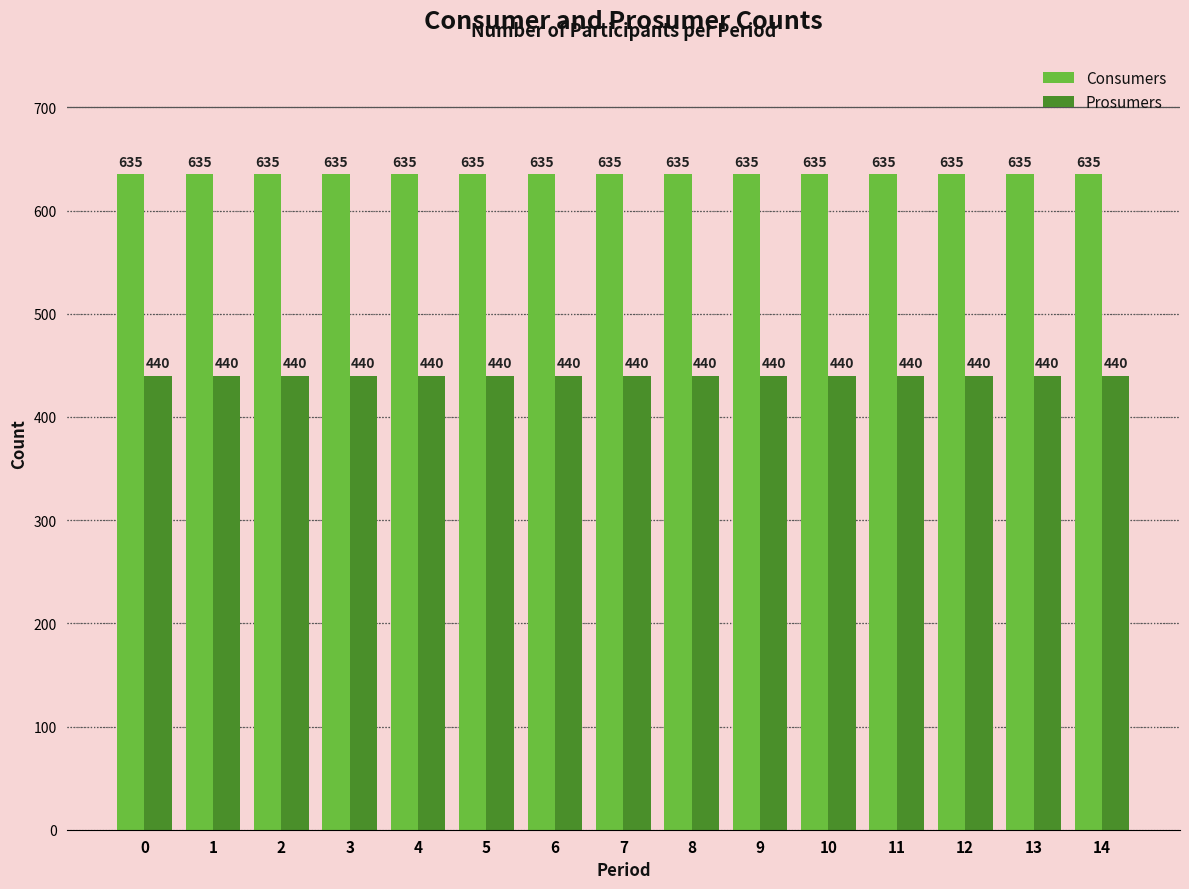

What is the approximate value of Consumers at 12?

635